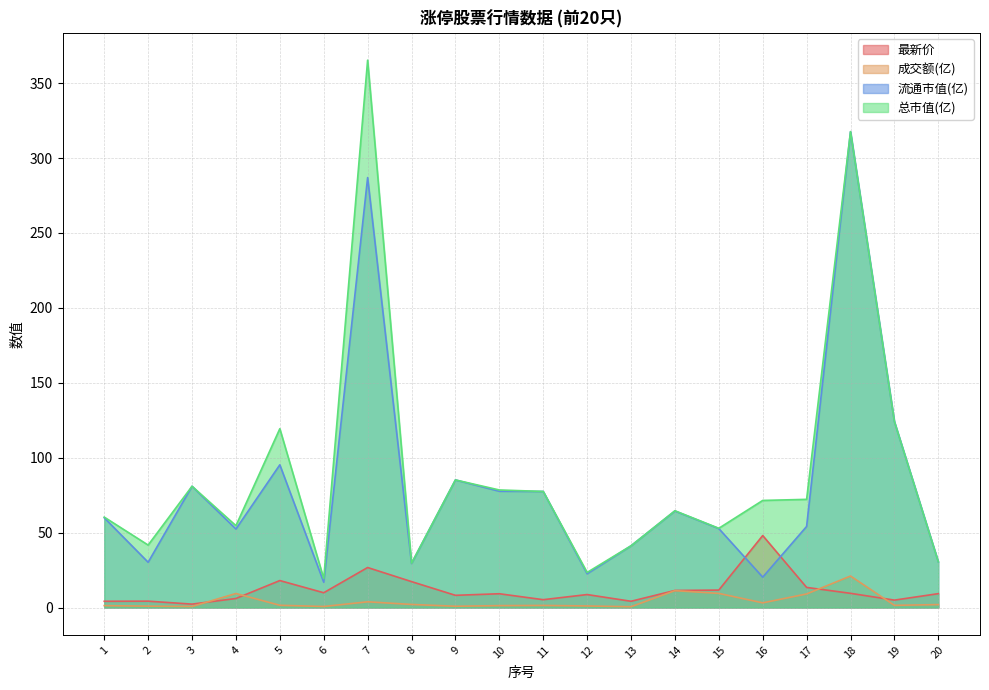

The 总市值(亿) series shows 41.2 at 13. True or false?

True